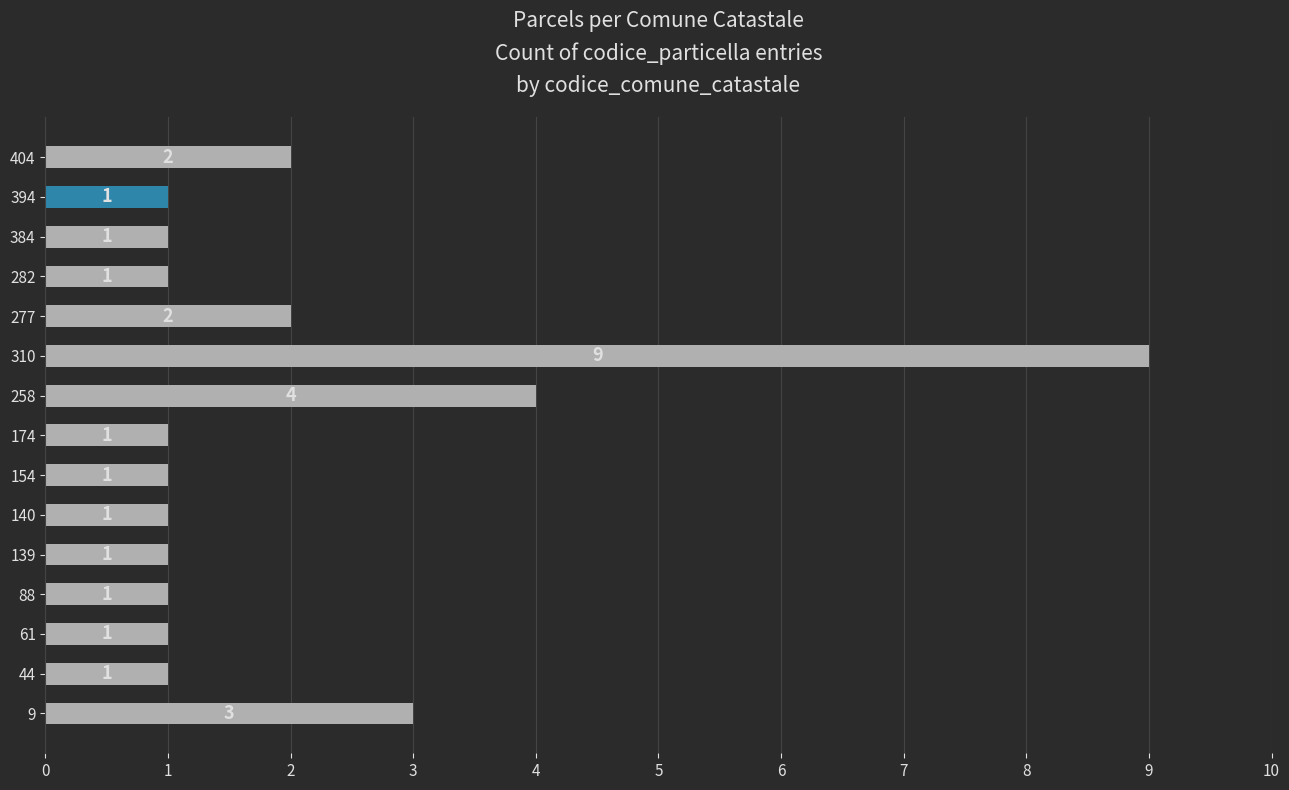

Is it true that the value at 277 is 2?

True